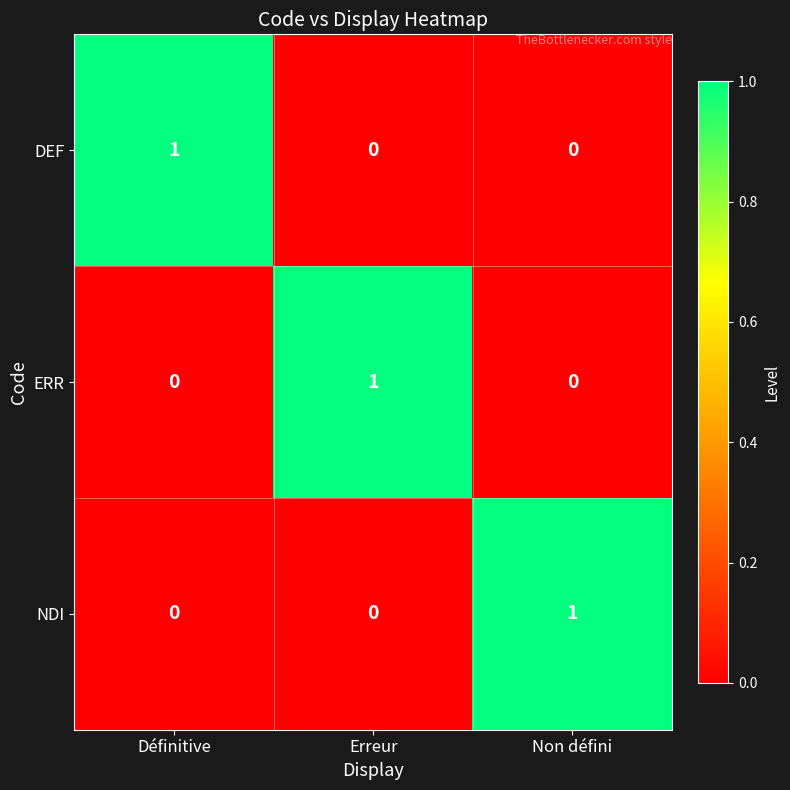

At how many categories does at least one series exceed 0?

3